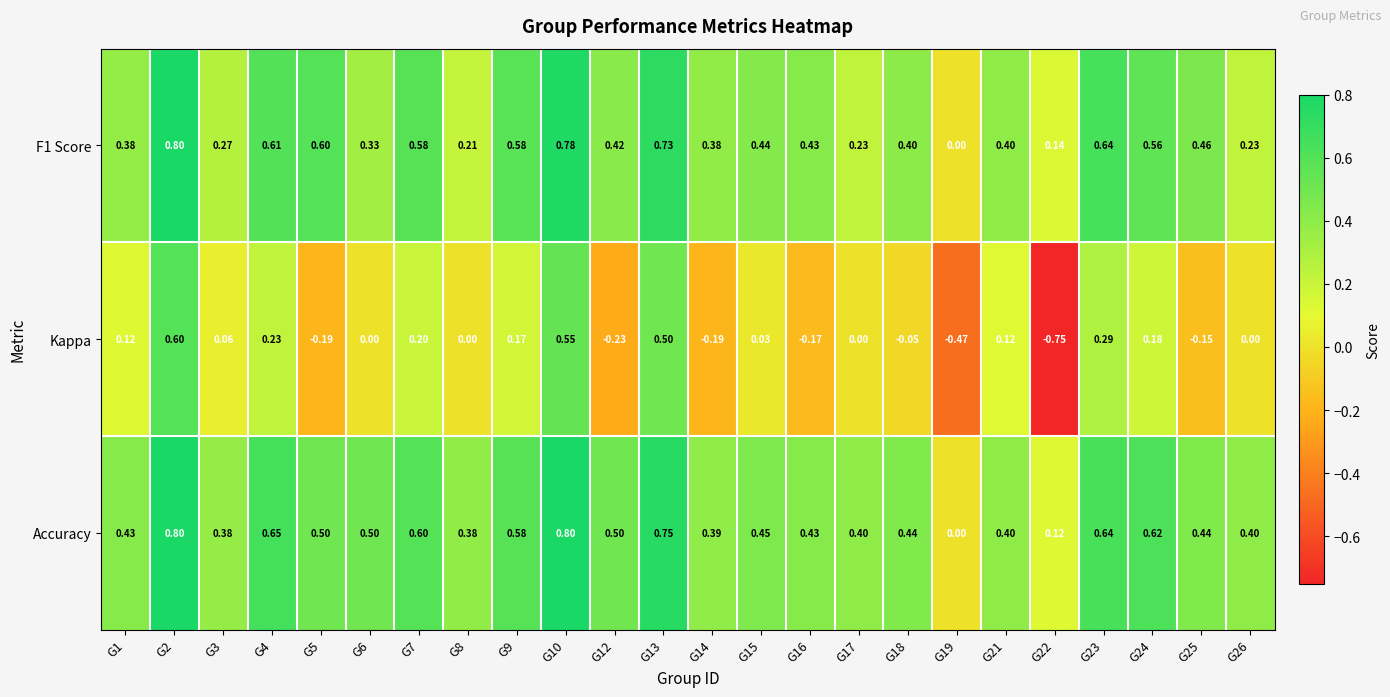

Which series changed the most between G12 and G19?

Accuracy